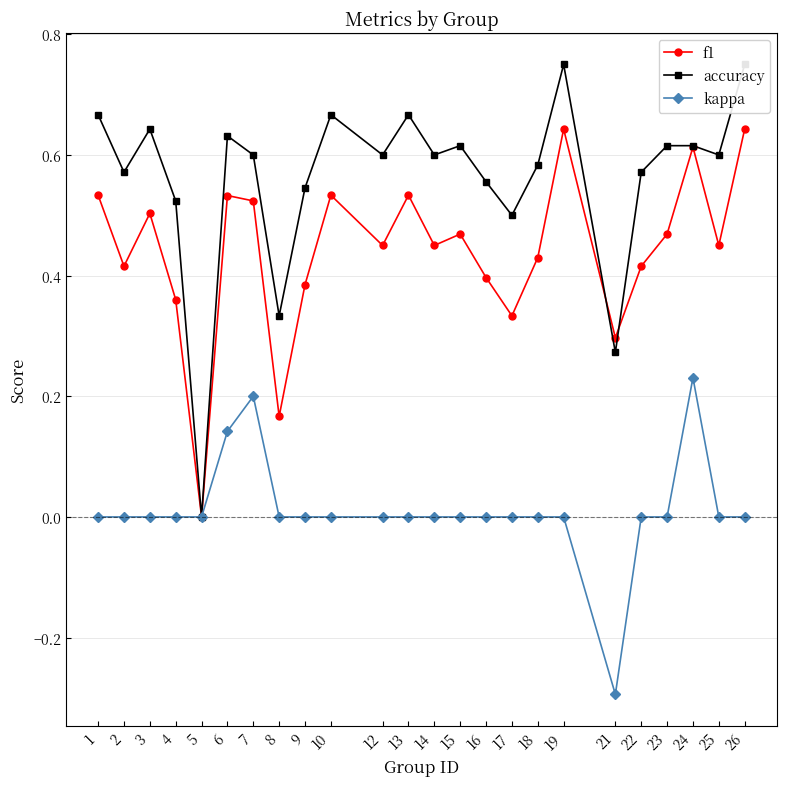

At how many categories does at least one series exceed 0?

23